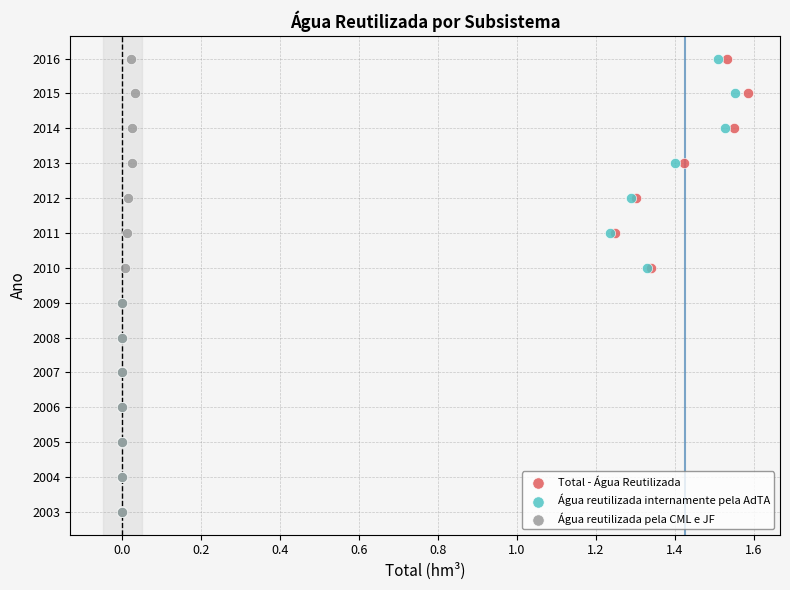

What are all the series names shown in the legend?

Total - Água Reutilizada, Água reutilizada internamente pela AdTA, Água reutilizada pela CML e JF